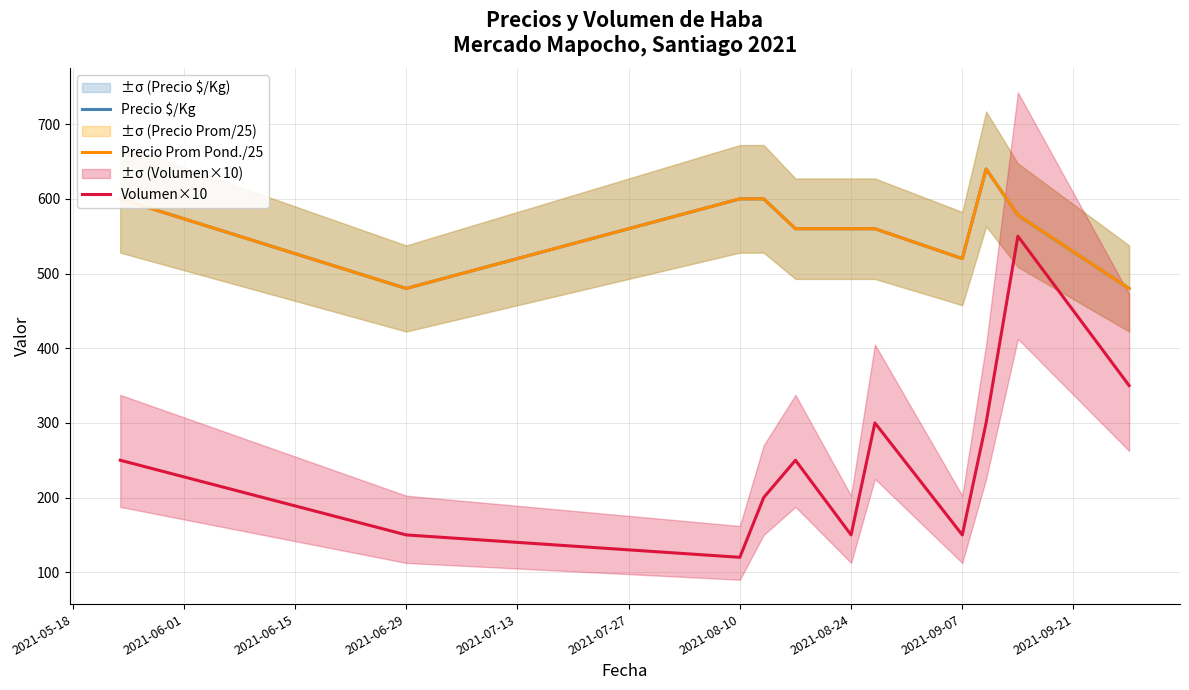

How many interior local valleys does the Precio Prom Pond./25 series have?

2